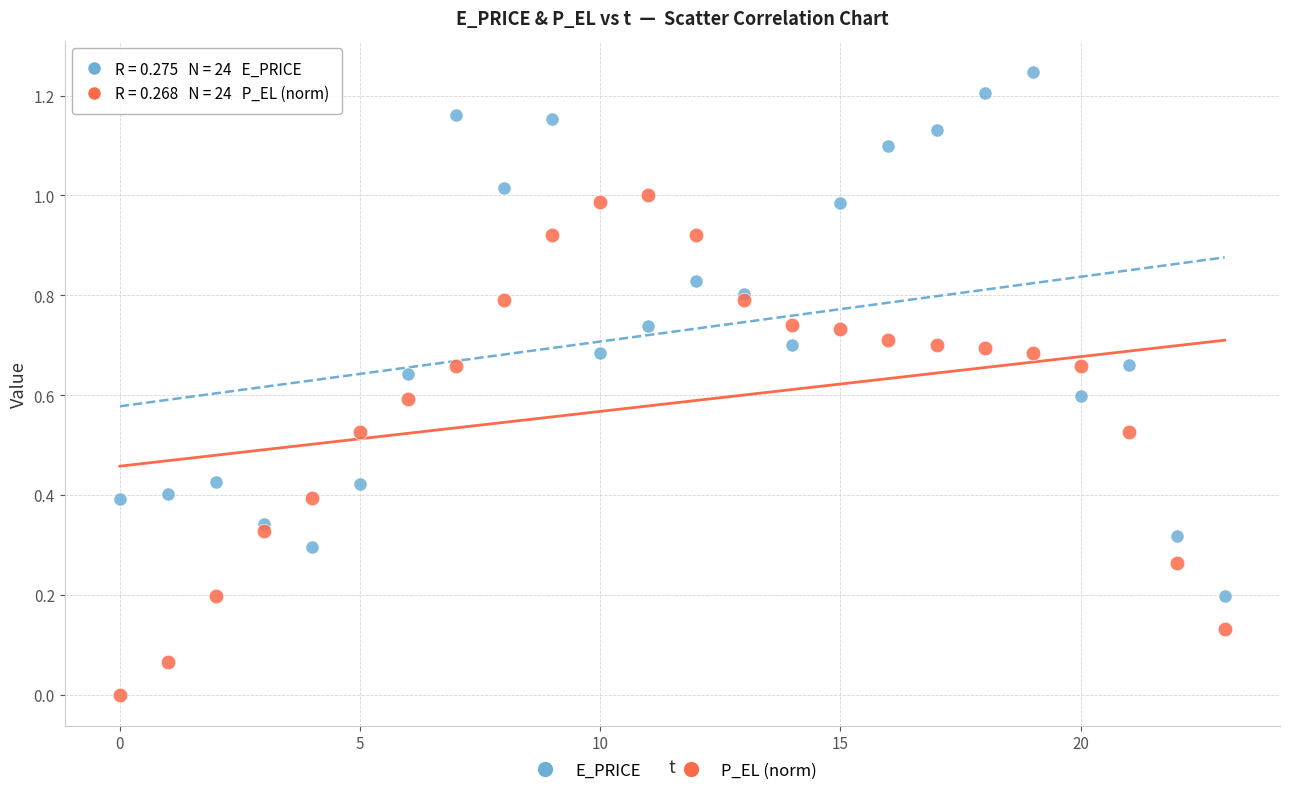

Which series reaches the maximum Y coordinate?

E_PRICE